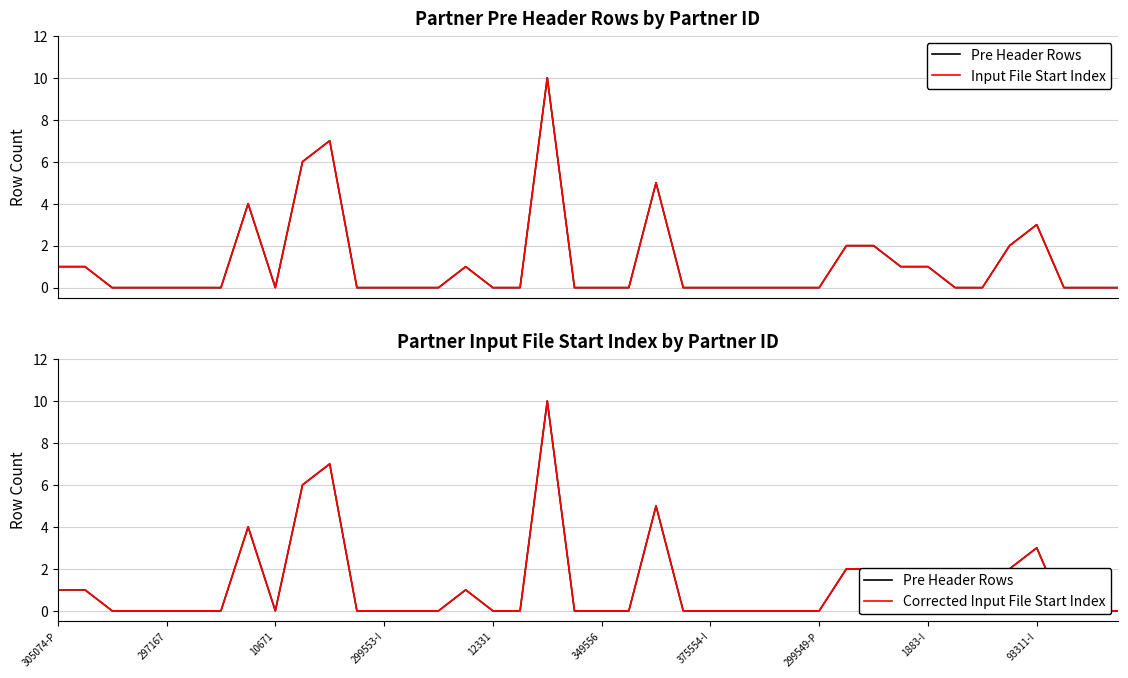

True or false: Pre Header Rows and Input File Start Index cross at least once.

False